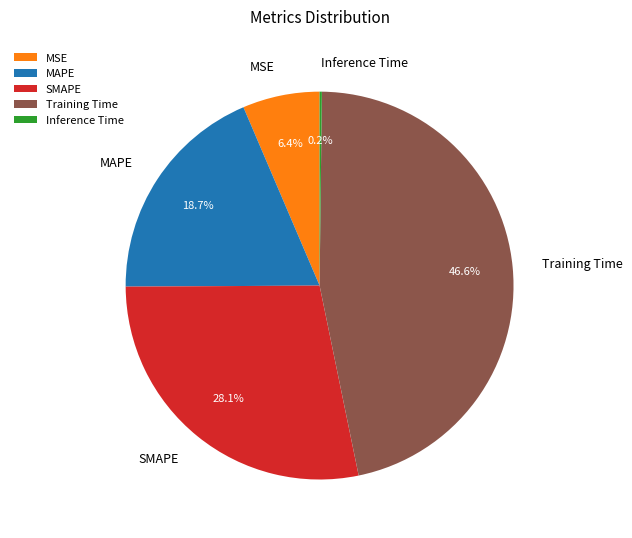

Is MSE the majority of the pie?

No